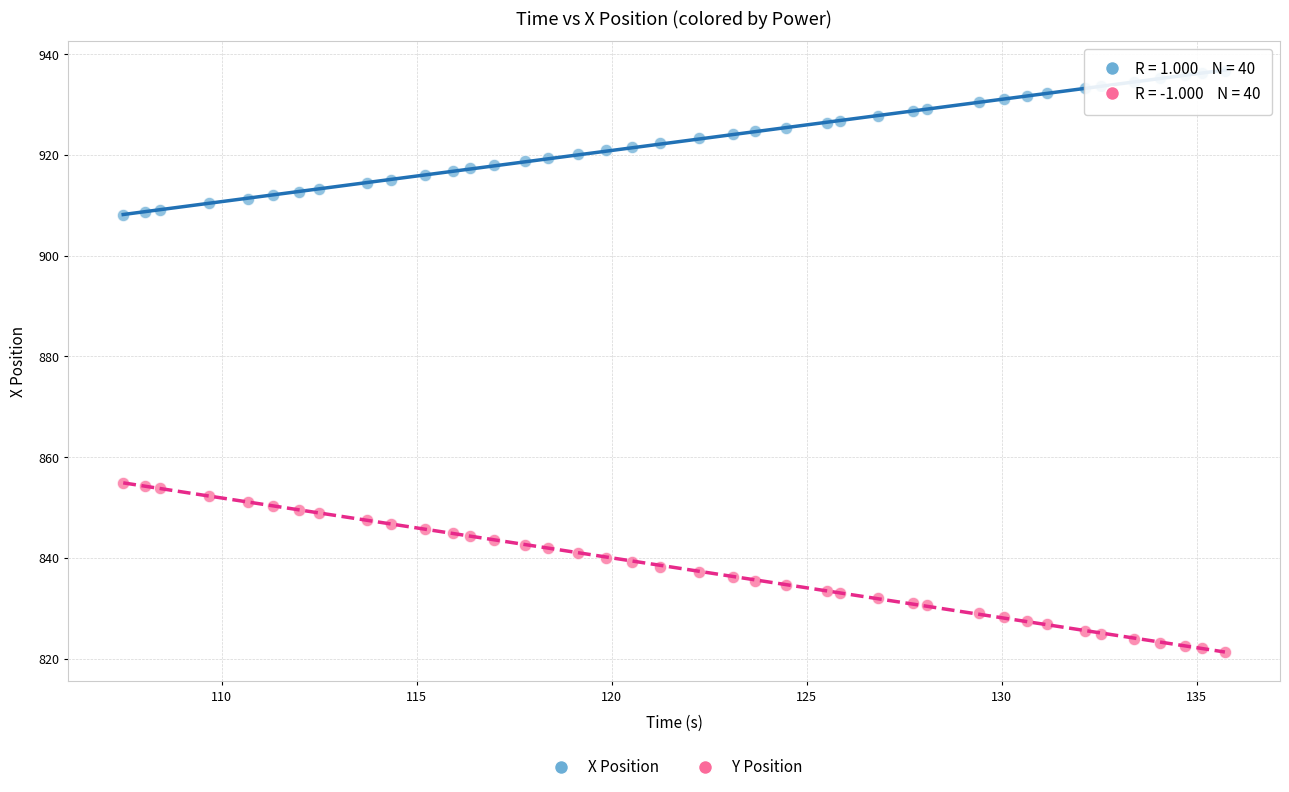

Across all data points, what is the range of X values (max minus min)?

28.3